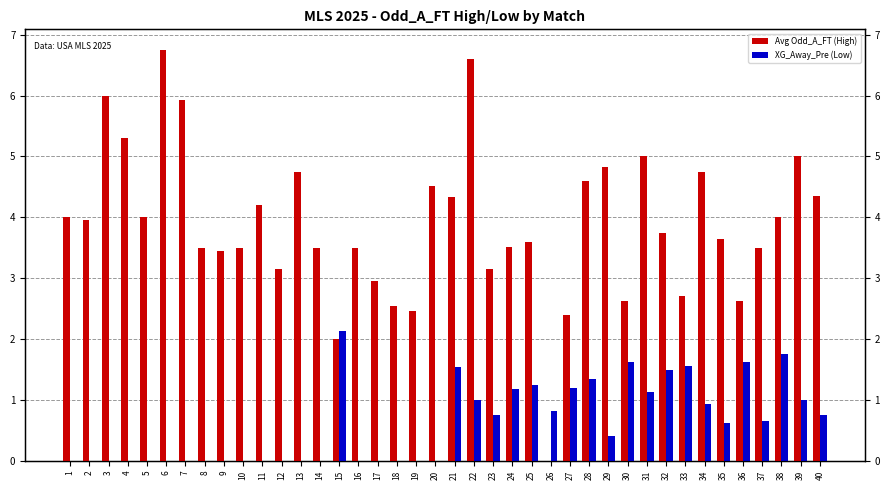

Reading right to left, transcribe all the data shown in this chart.

Avg Odd_A_FT (High): 4.3	5.0	4.0	3.5	2.6	3.6	4.8	2.7	3.8	5.0	2.6	4.8	4.6	2.4	0.0	3.6	3.5	3.1	6.6	4.3	4.5	2.5	2.5	3.0	3.5	2.0	3.5	4.8	3.1	4.2	3.5	3.5	3.5	5.9	6.8	4.0	5.3	6.0	4.0	4.0
XG_Away_Pre (Low): 0.8	1.0	1.8	0.7	1.6	0.6	0.9	1.6	1.5	1.1	1.6	0.4	1.4	1.2	0.8	1.2	1.2	0.8	1.0	1.5	0.0	0.0	0.0	0.0	0.0	2.1	0.0	0.0	0.0	0.0	0.0	0.0	0.0	0.0	0.0	0.0	0.0	0.0	0.0	0.0